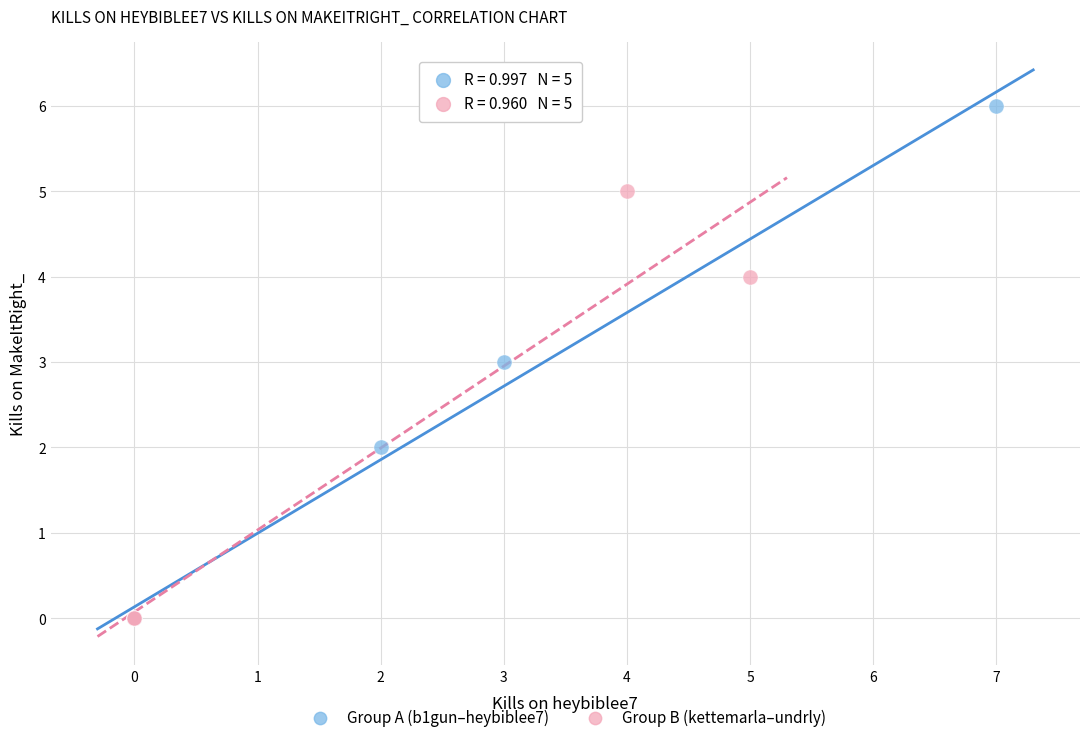

Which series has the largest Y range (max minus min)?

Group A (b1gun–heybiblee7)